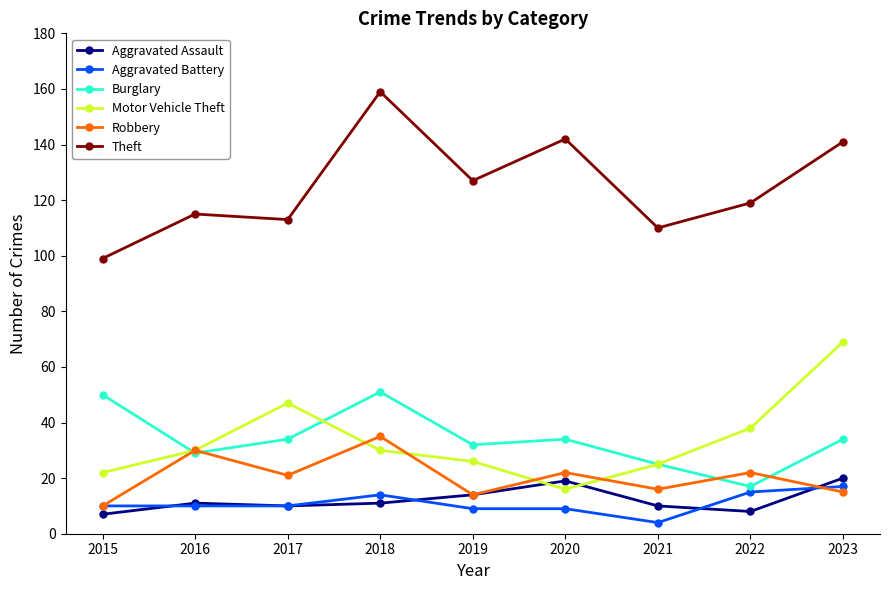

The Aggravated Battery series shows 15 at 2022. True or false?

True